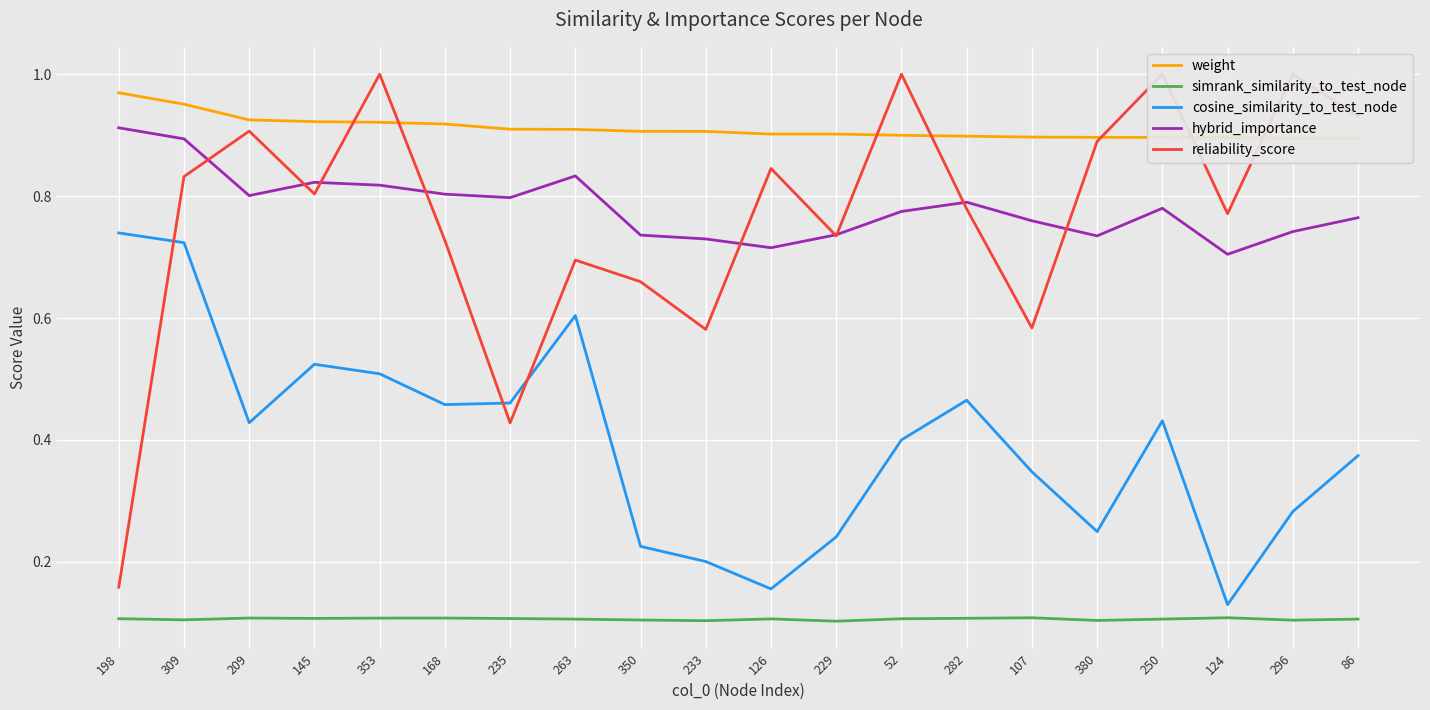

Is it true that cosine_similarity_to_test_node equals 0.4 at 209?

True